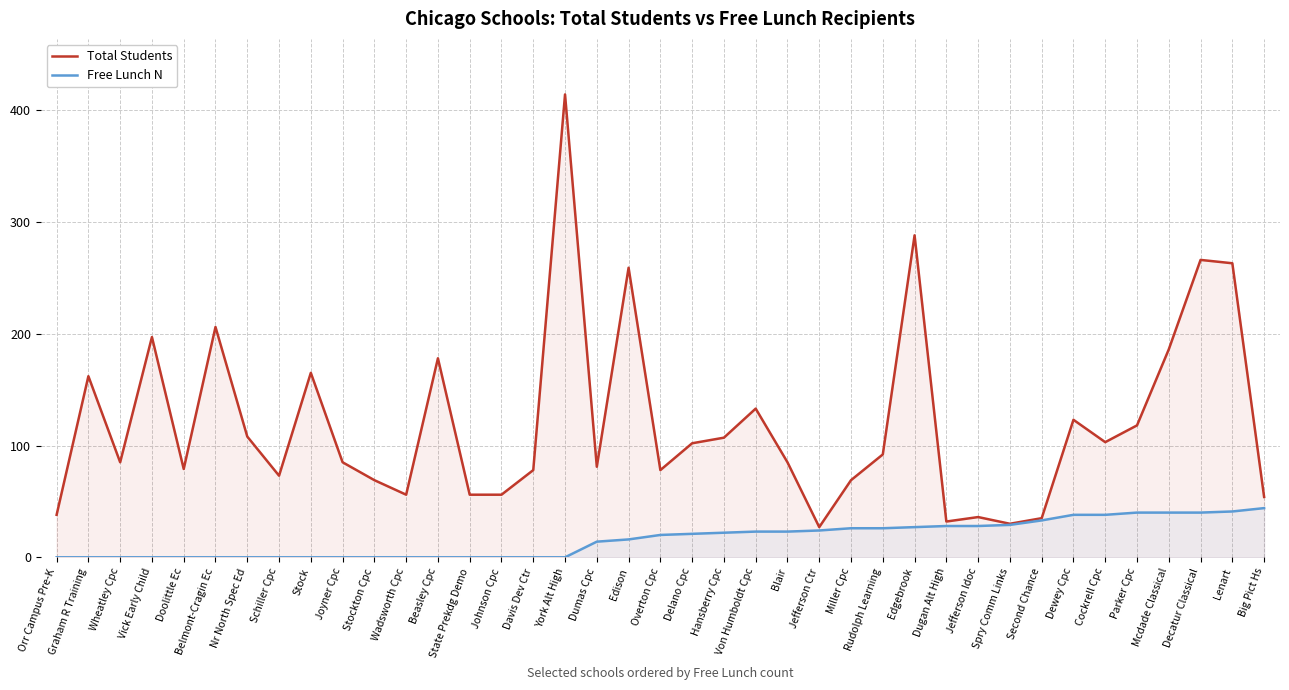

At which label does Total Students first exceed 85?

Graham R Training